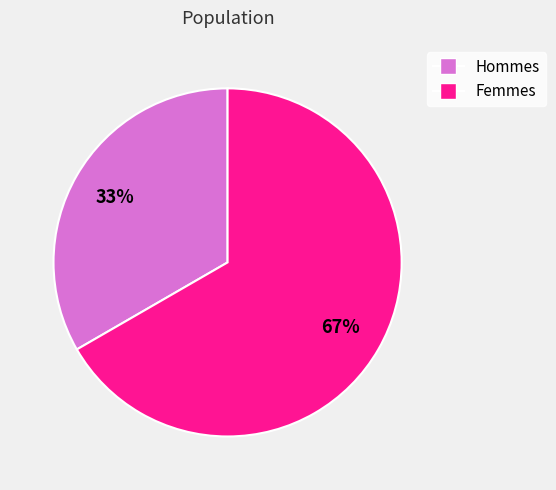

Does any single category account for the majority?

Yes